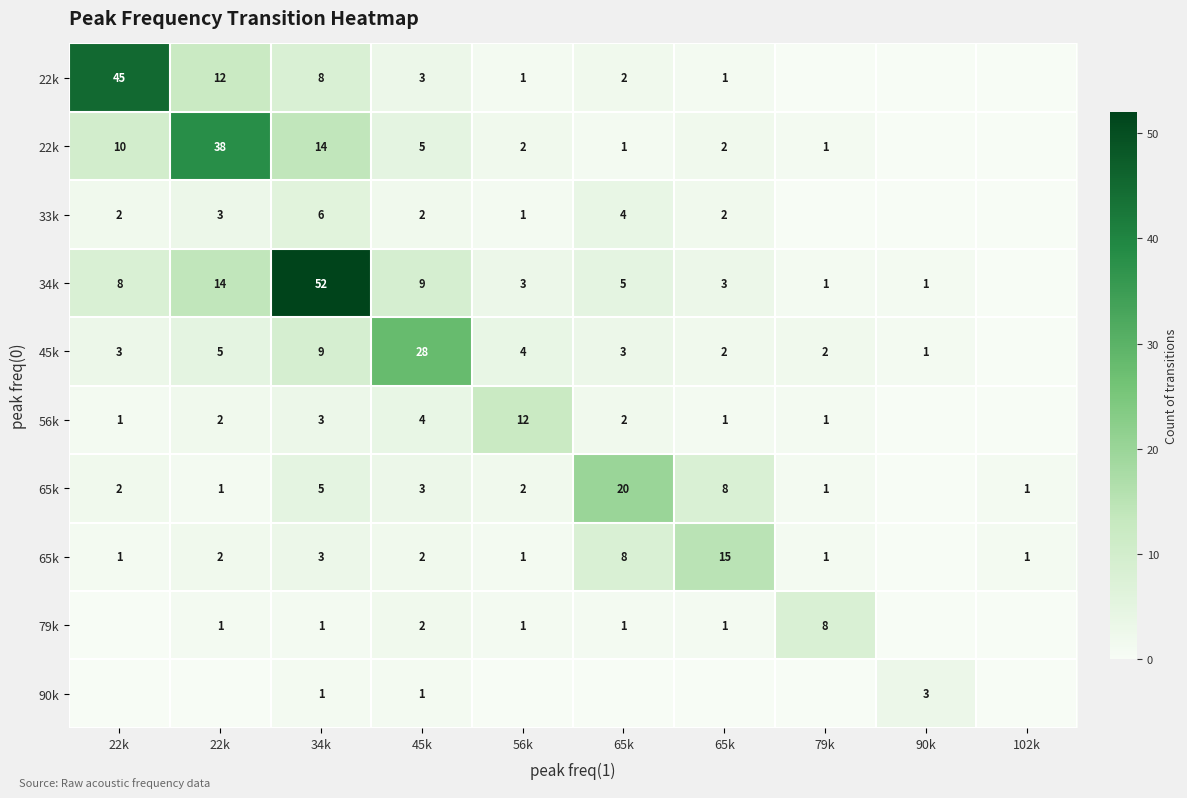

At how many categories does at least one series exceed 44?

2